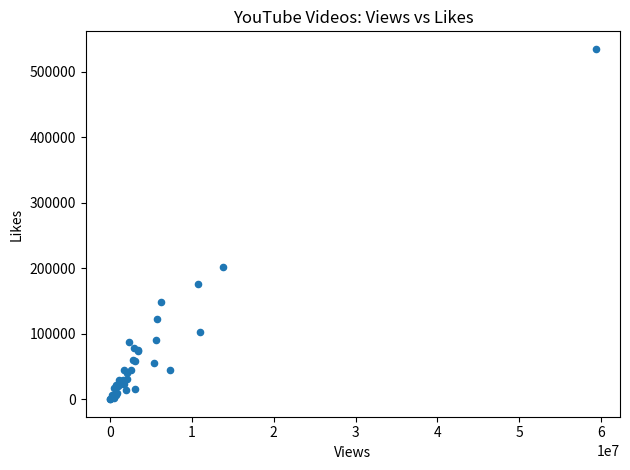

What Y value in the scatter plot is closest to 267519?

202028